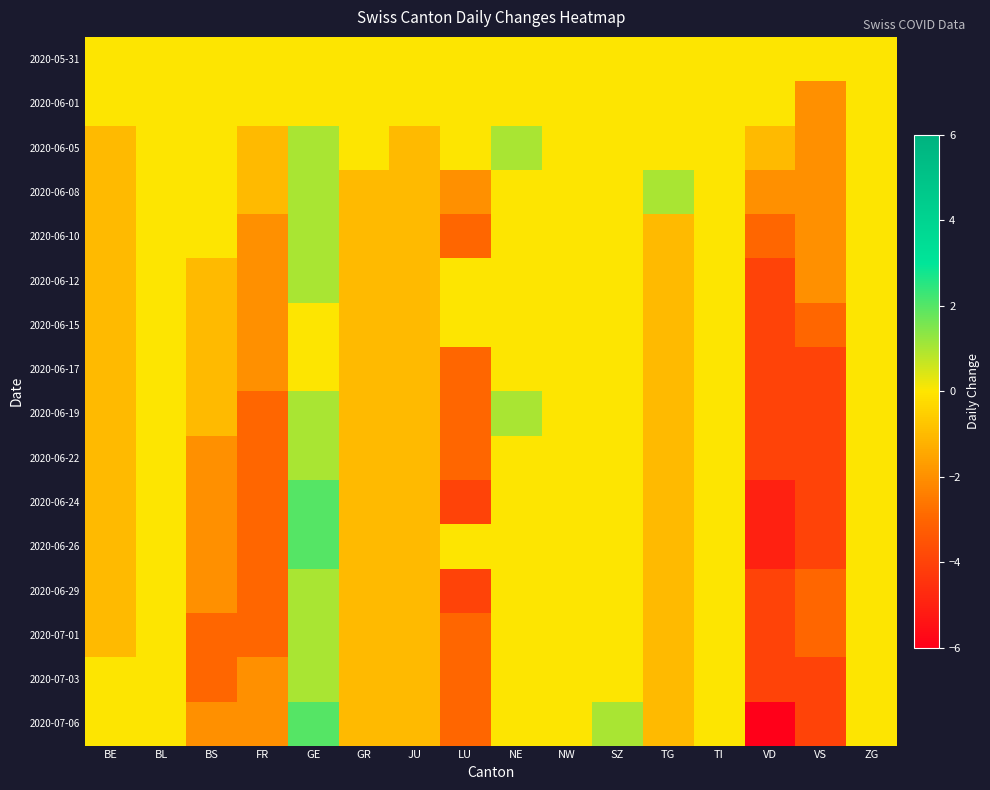

At which category is the sum across all series the highest?

GE